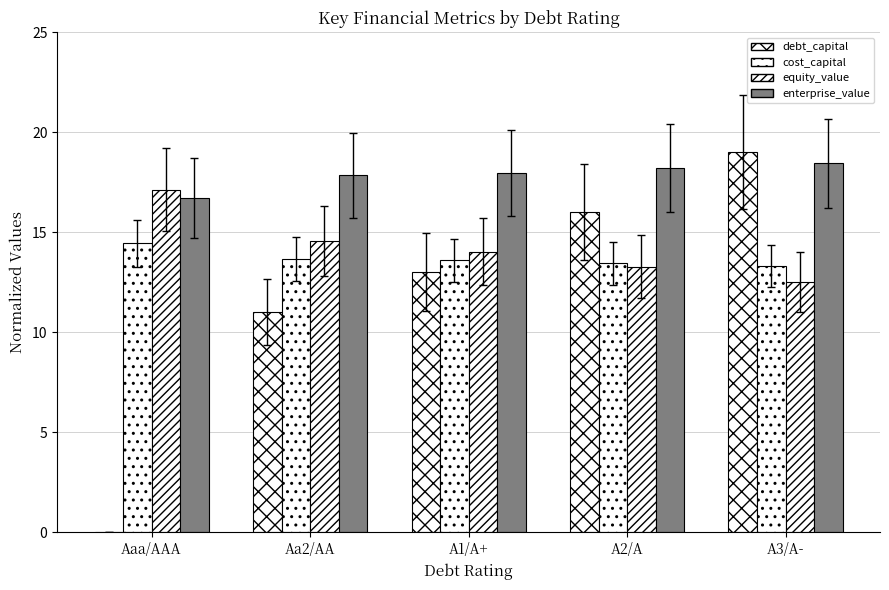

Are the bars grouped side by side (vs. stacked)?

Yes